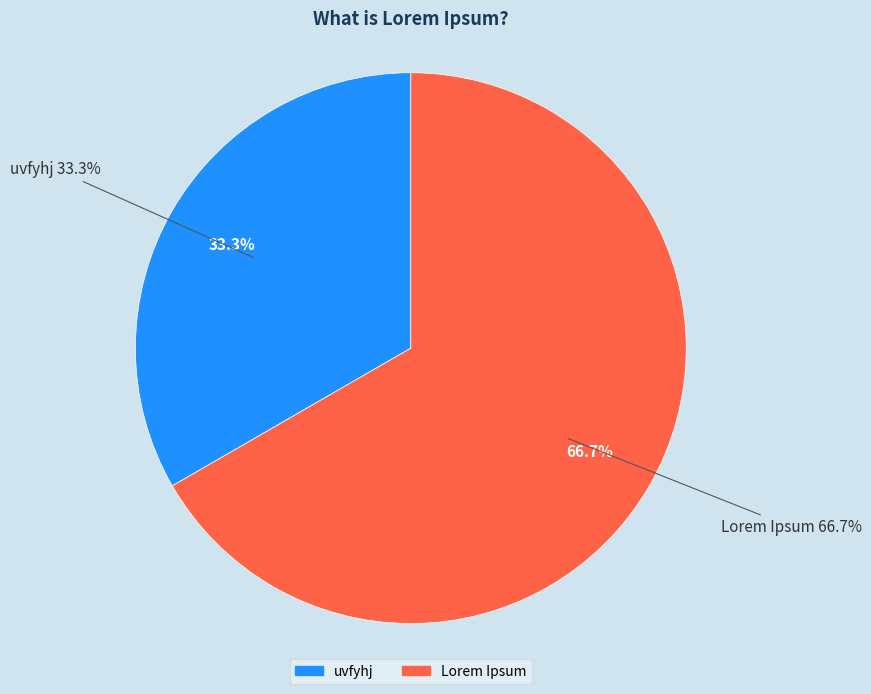

To the nearest percent, what is the difference between the uvfyhj and Lorem Ipsum slice percentages?

33%